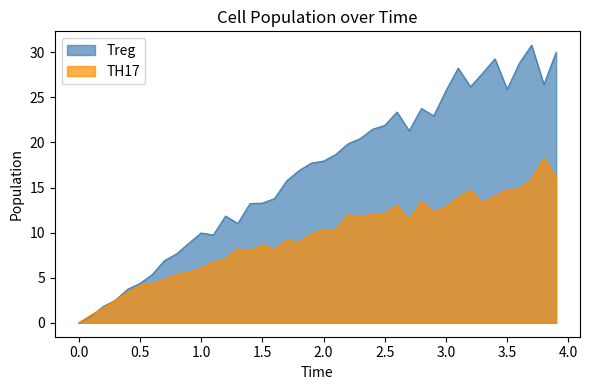

How many interior local valleys does the TH17 series have?

7